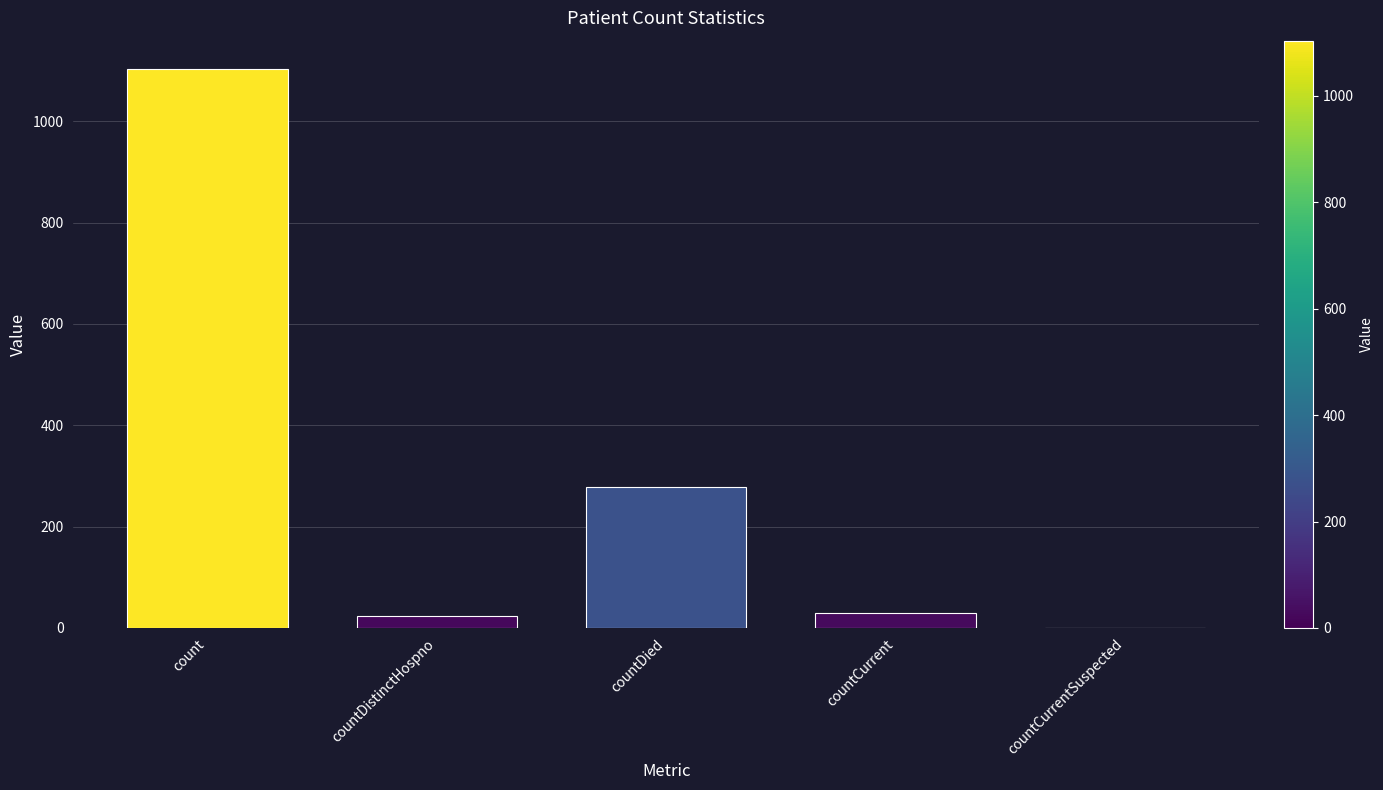

Which label corresponds to the largest value in the chart?

count